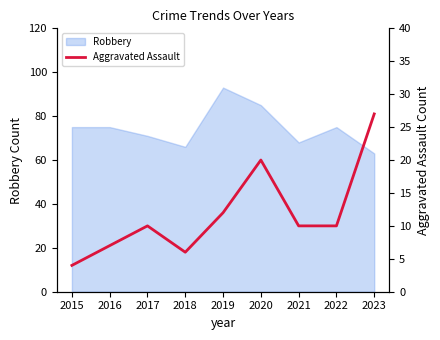

How many data points are above 10?

3